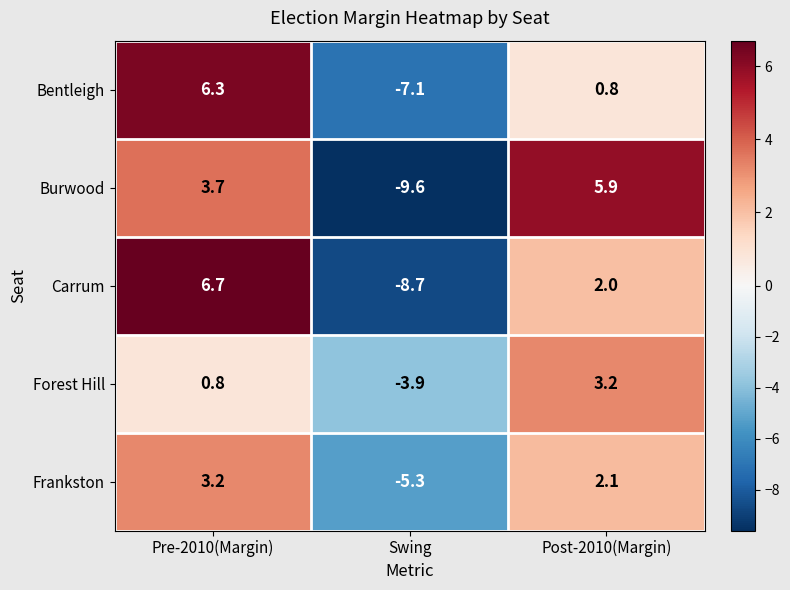

At Pre-2010(Margin), list the series in order from largest to smallest.

Carrum, Bentleigh, Burwood, Frankston, Forest Hill